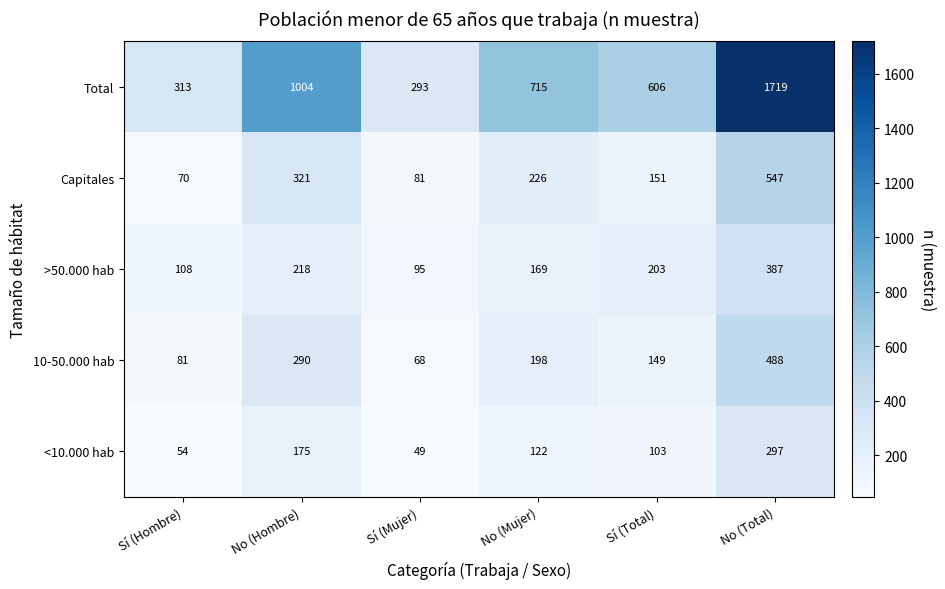

Which series changed the most between Sí (Hombre) and Sí (Total)?

Total